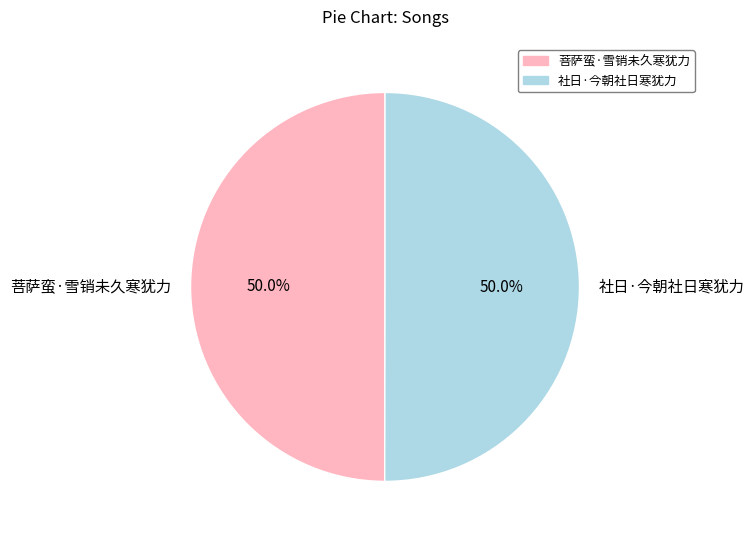

Approximately how many times larger is the value at 菩萨蛮·雪销未久寒犹力 compared to 社日·今朝社日寒犹力?

1.0